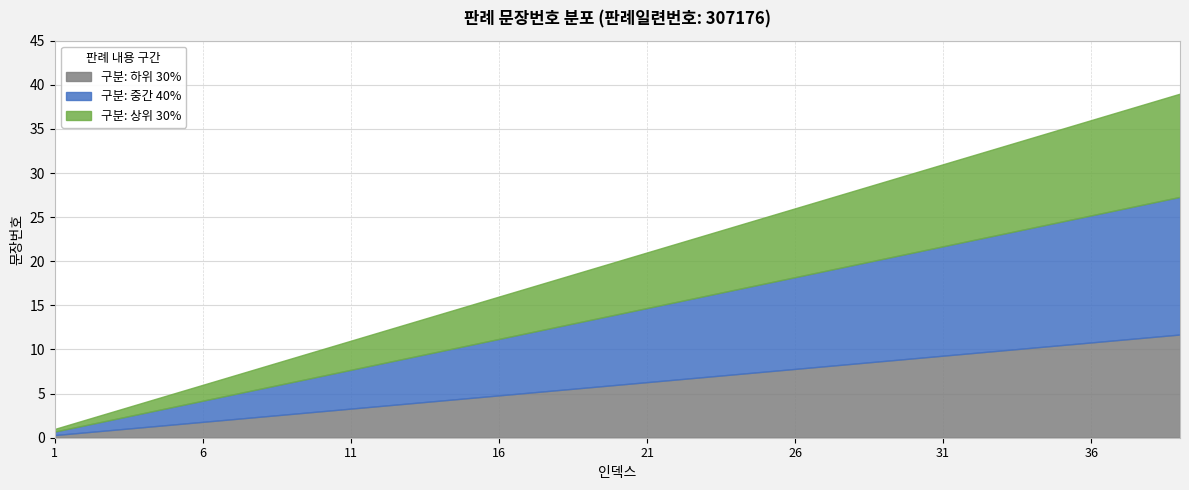

What is the maximum value shown in the chart?

39